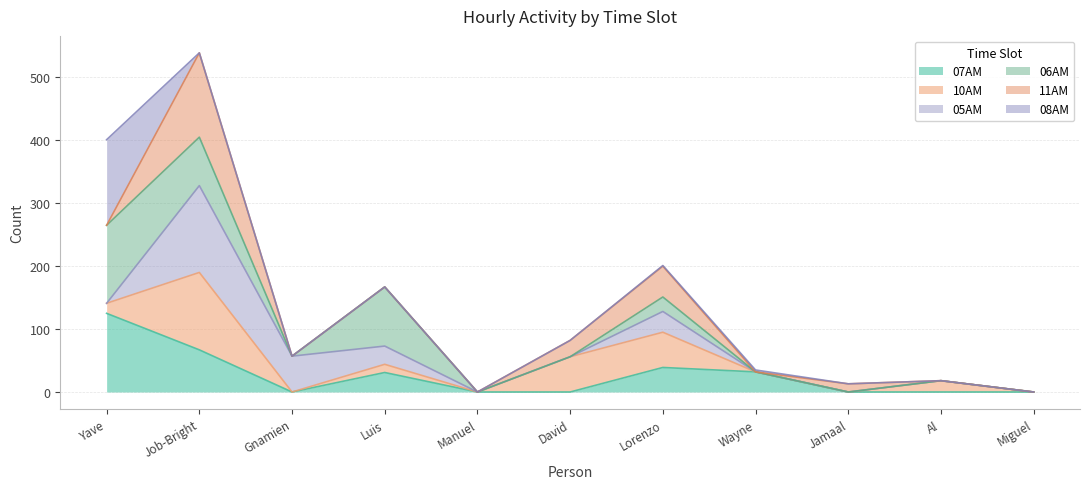

At which category is the sum across all series the highest?

Job-Bright